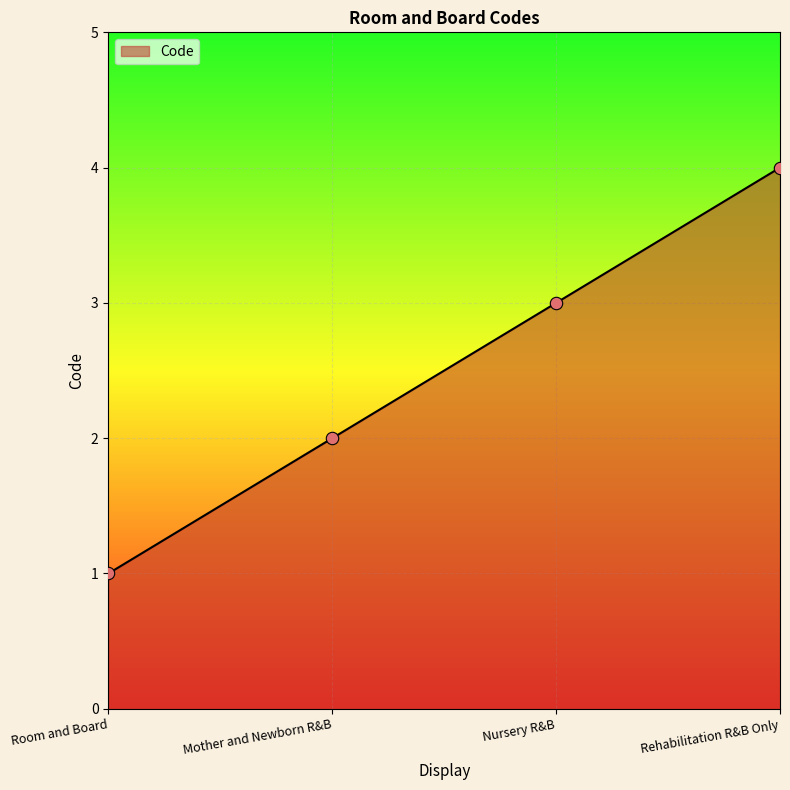

Which has a higher value, Mother and Newborn R&B or Nursery R&B?

Nursery R&B